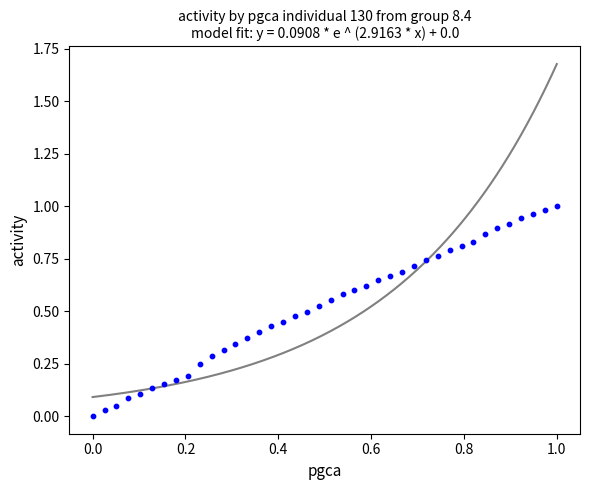

Count the number of points in this scatter plot.

40